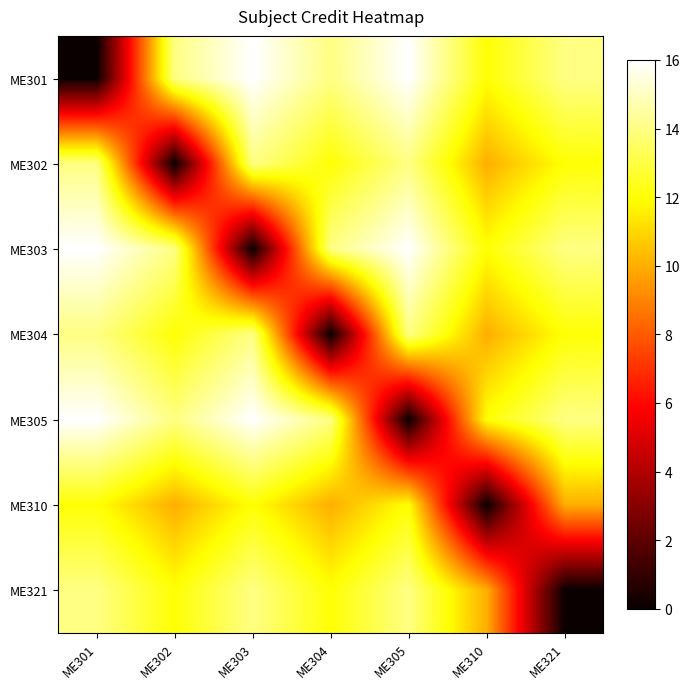

Reading left to right, what are all the values shown in this chart?

ME301: ME301=0	ME302=14	ME303=16	ME304=14	ME305=16	ME310=12	ME321=14
ME302: ME301=14	ME302=0	ME303=14	ME304=12	ME305=14	ME310=10	ME321=12
ME303: ME301=16	ME302=14	ME303=0	ME304=14	ME305=16	ME310=12	ME321=14
ME304: ME301=14	ME302=12	ME303=14	ME304=0	ME305=14	ME310=10	ME321=12
ME305: ME301=16	ME302=14	ME303=16	ME304=14	ME305=0	ME310=12	ME321=14
ME310: ME301=12	ME302=10	ME303=12	ME304=10	ME305=12	ME310=0	ME321=10
ME321: ME301=14	ME302=12	ME303=14	ME304=12	ME305=14	ME310=10	ME321=0